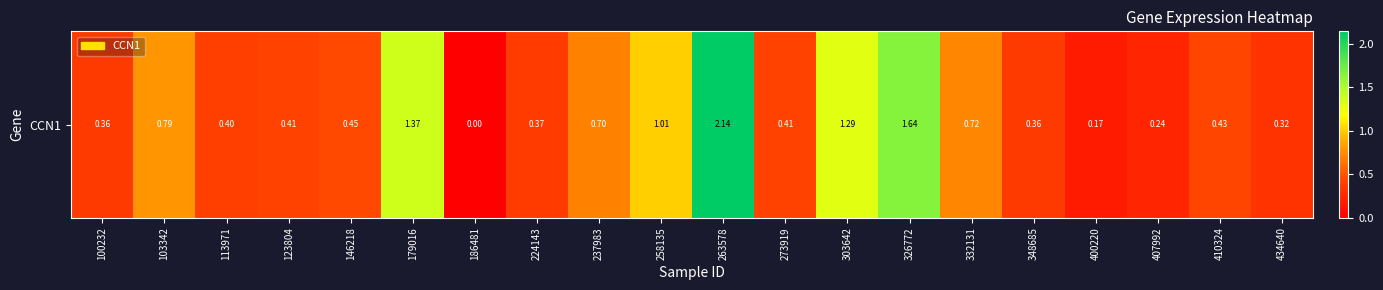

How many values are above zero?

19